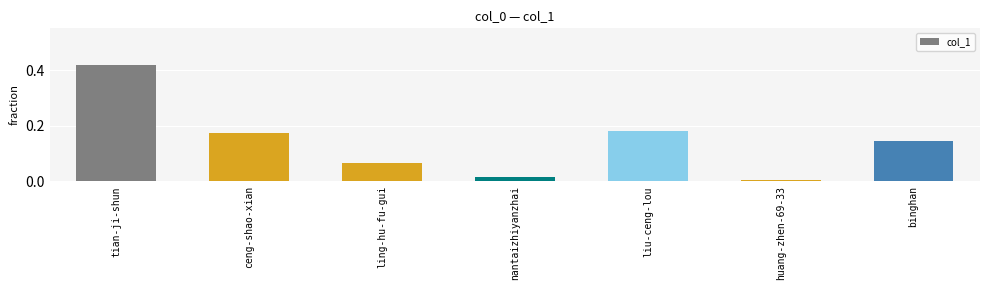

Is it true that the value at tian-ji-shun is 0.6?

False